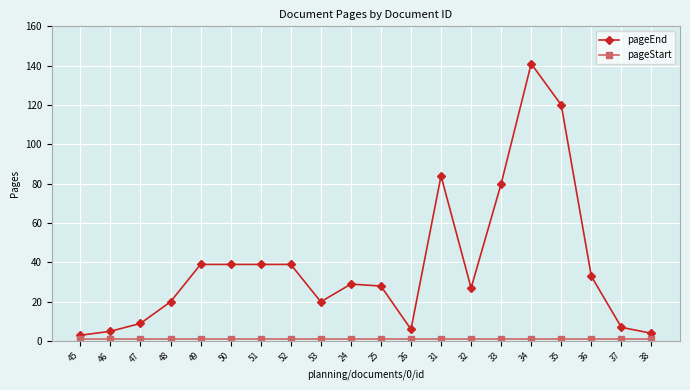

At which category is the sum across all series the highest?

34